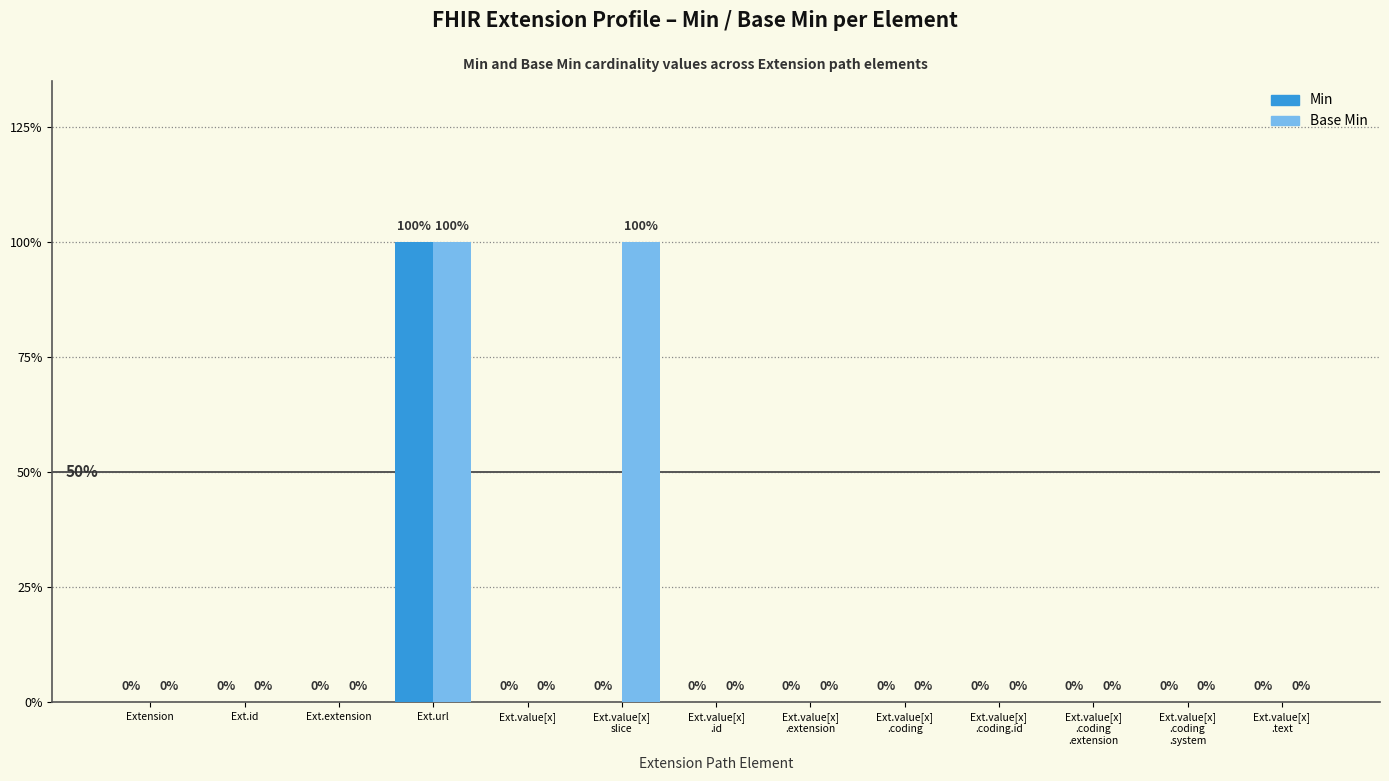

What are all the series names shown in the legend?

Min, Base Min